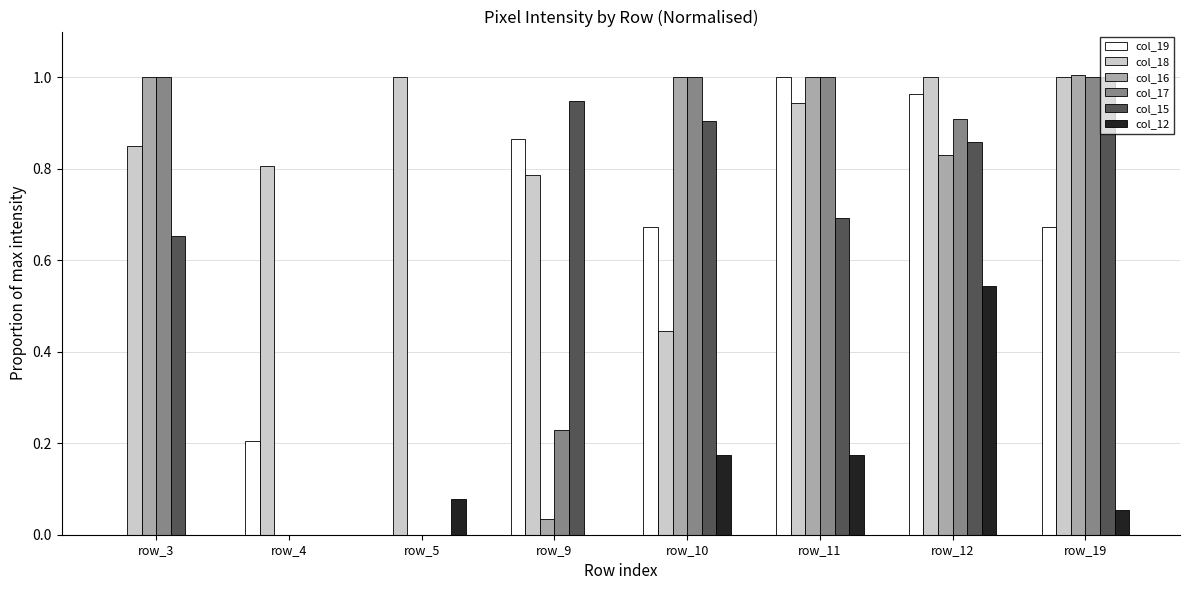

What is the total value across all series at row_12?

5.1